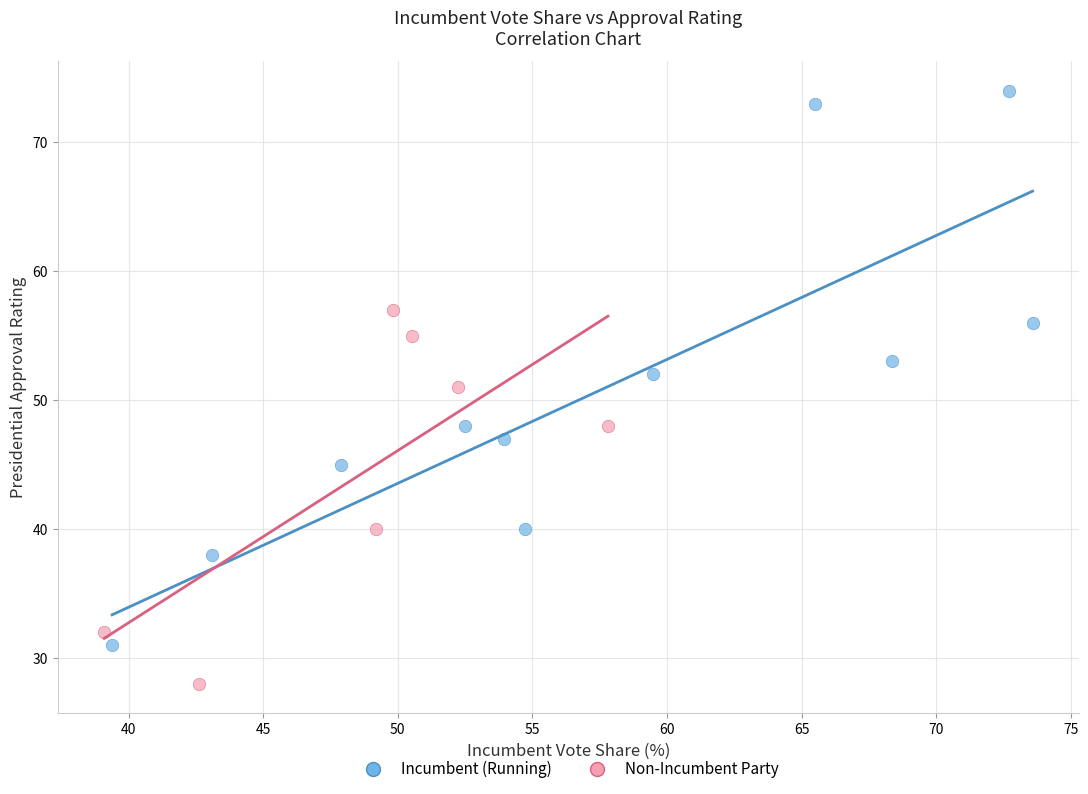

Which series reaches the minimum Y coordinate?

Non-Incumbent Party